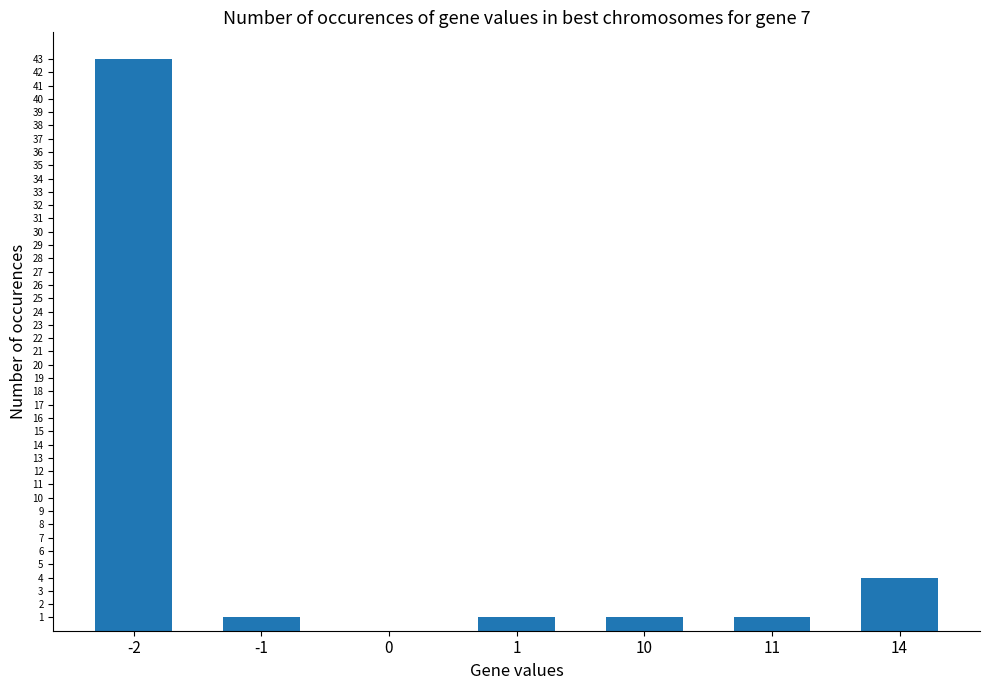

How many categories are shown in the chart?

7